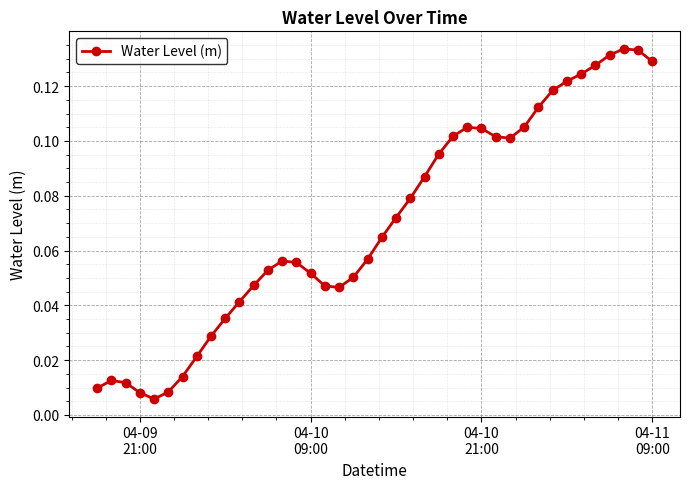

What is the sum of all values?

2.8